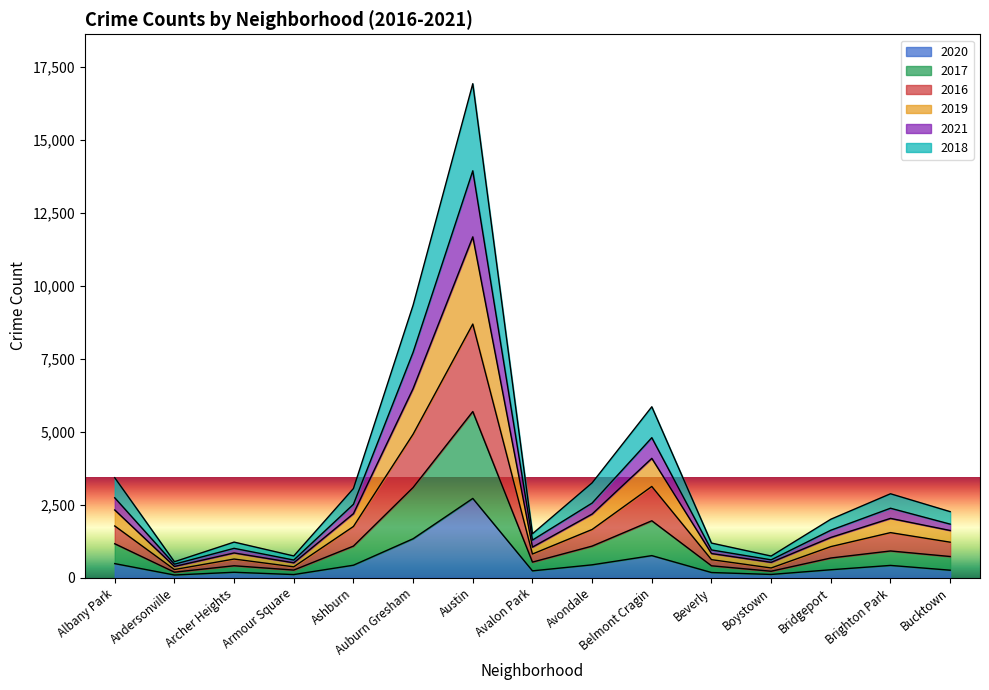

Where is the first local maximum for 2018?

Archer Heights